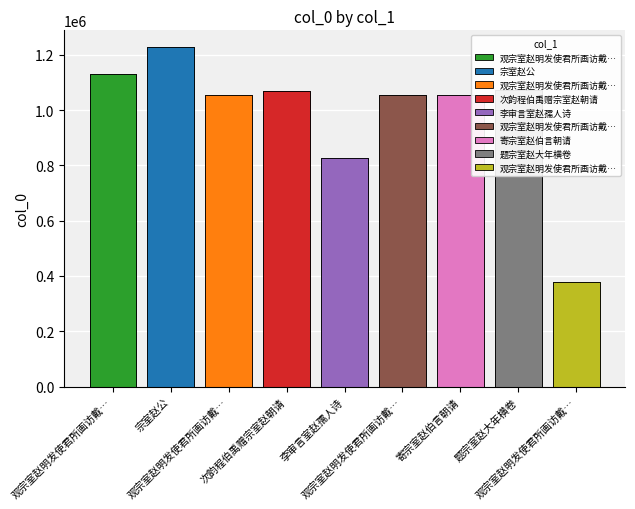

At which label does the data first exceed 1053519?

观宗室赵明发使君所画访戴…